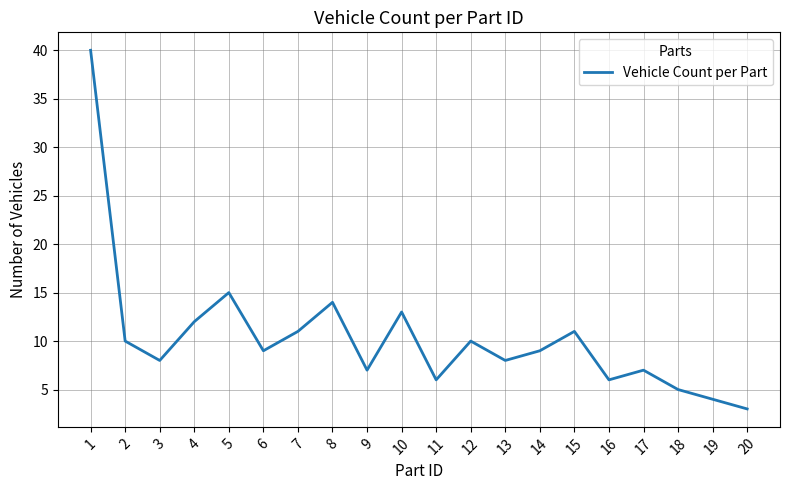

What is the difference between the values at 20 and 17?

4